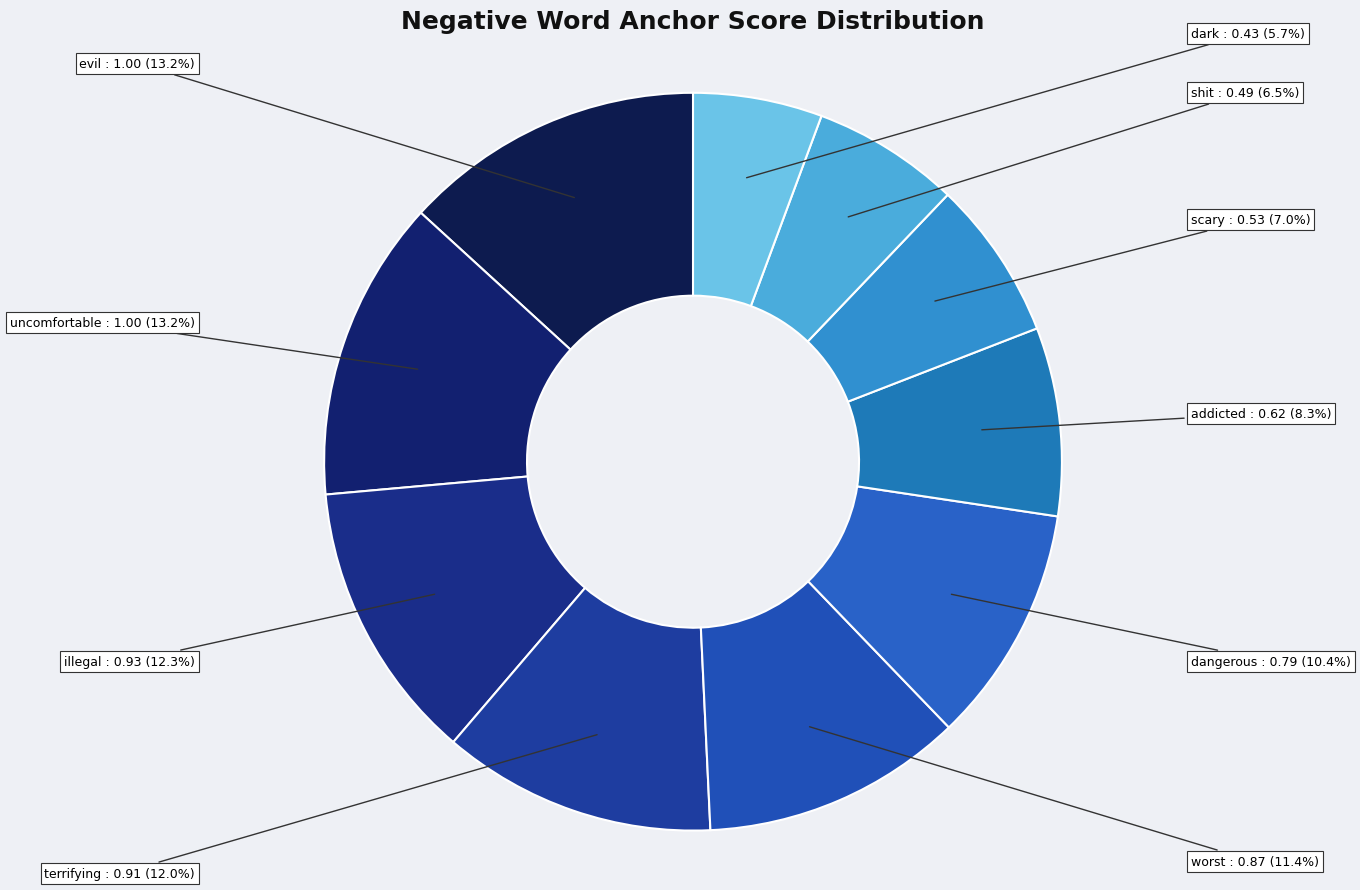

To the nearest percent, what is the average slice percentage?

10%